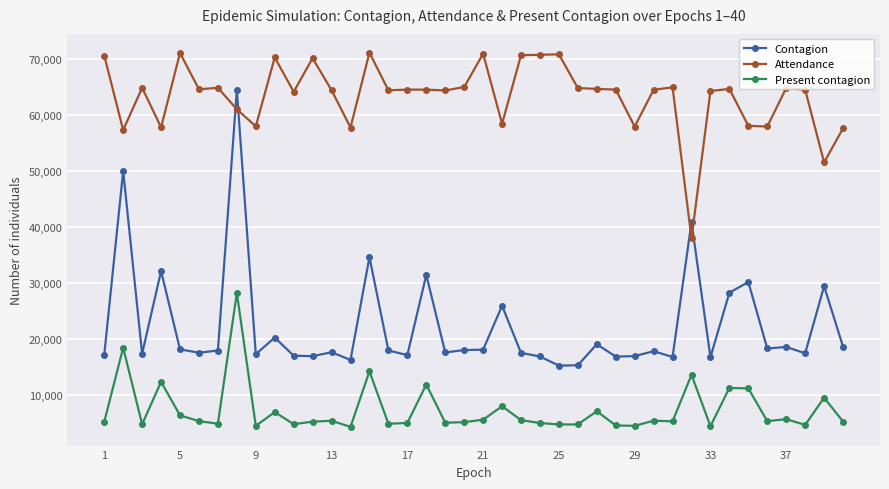

True or false: Attendance has more than 2 points higher than both neighbors.

True